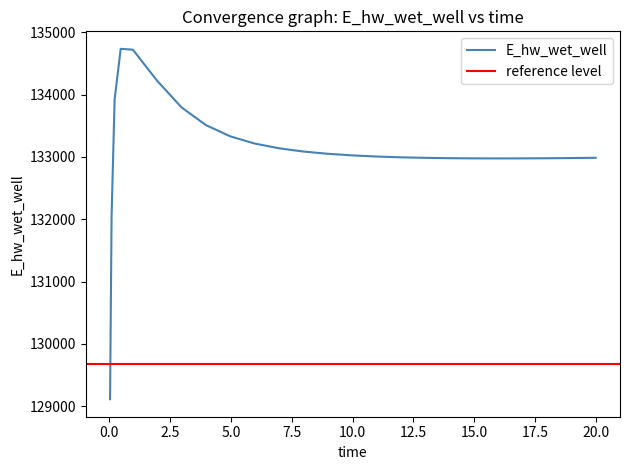

What is the sum of the values at 2.96875 and 5.96875?

267011.4